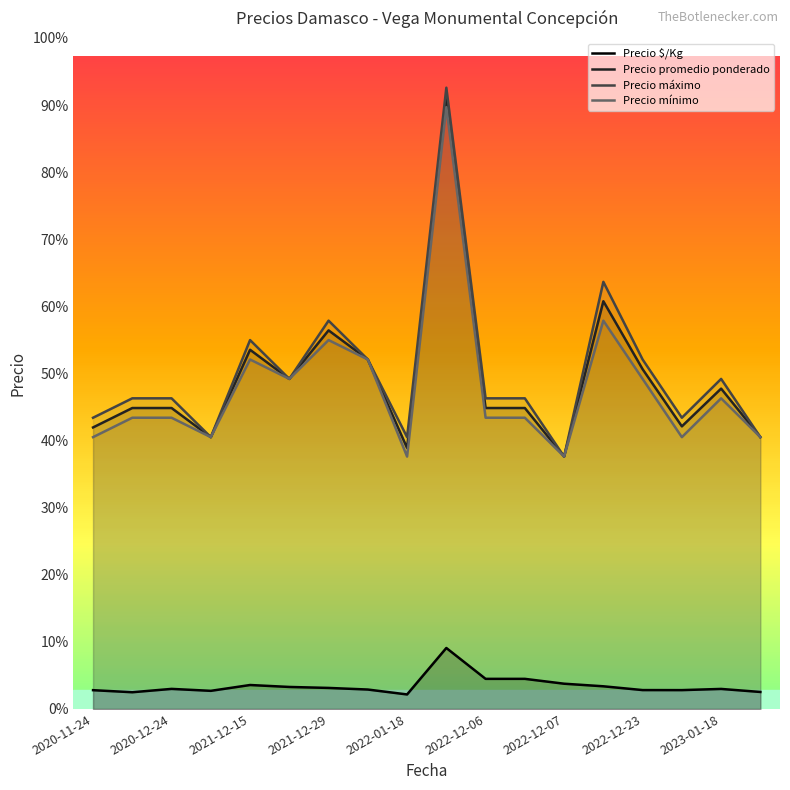

What are all the series names shown in the legend?

Precio $/Kg, Precio promedio ponderado, Precio máximo, Precio mínimo